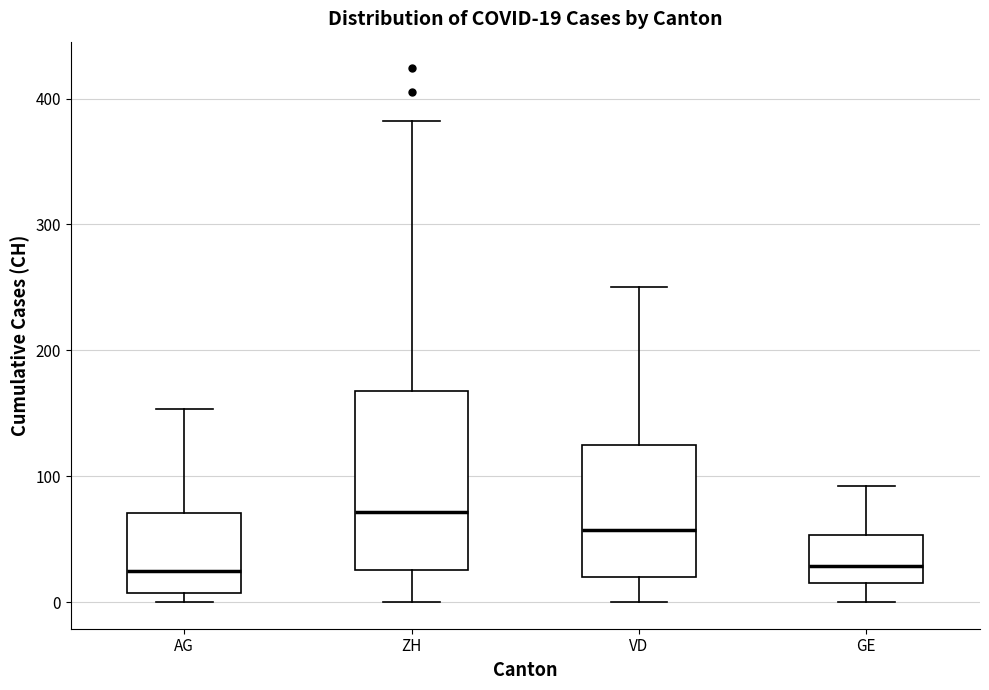

Which box is the tallest, from its lower edge to its upper edge?

ZH